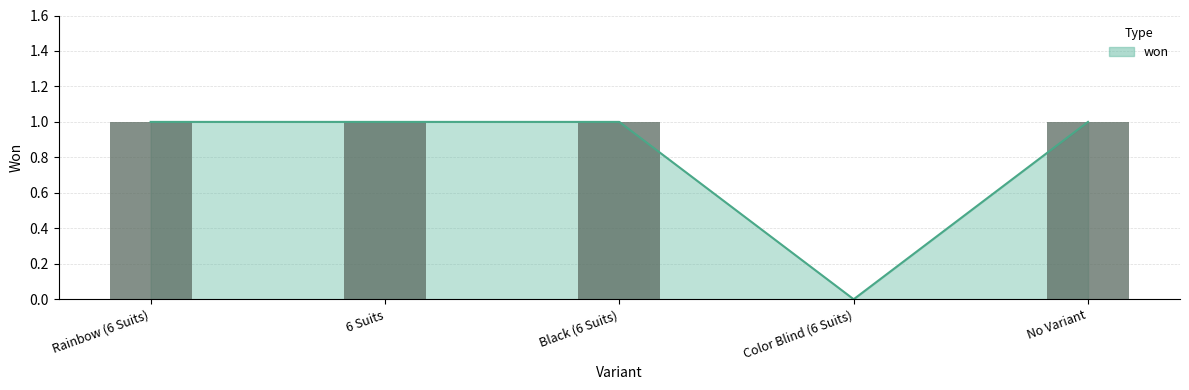

How many data points are less than 1?

1